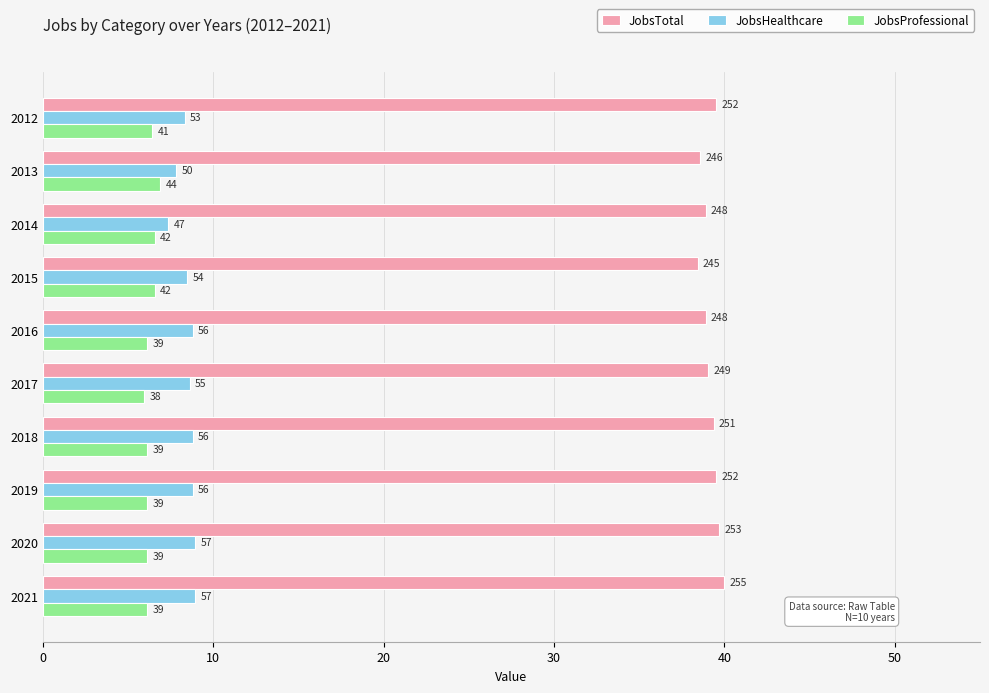

What are all the series names shown in the legend?

JobsTotal, JobsHealthcare, JobsProfessional